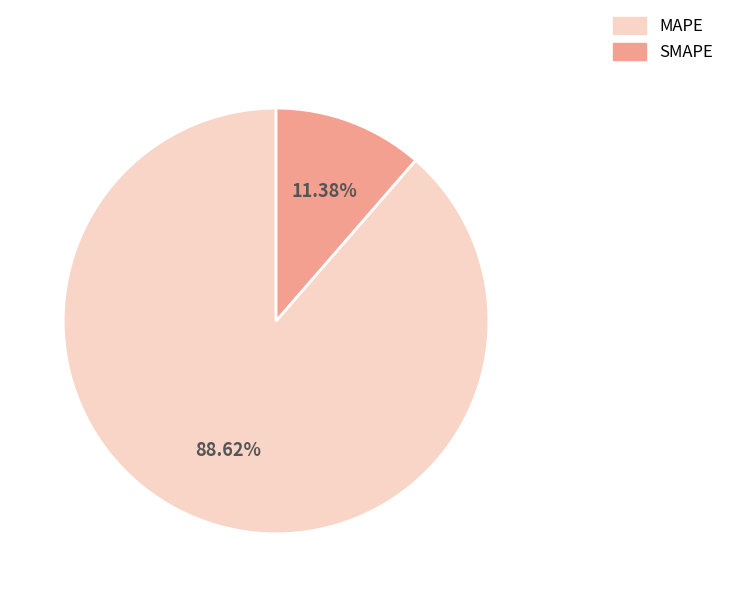

Which slice is the smallest?

SMAPE